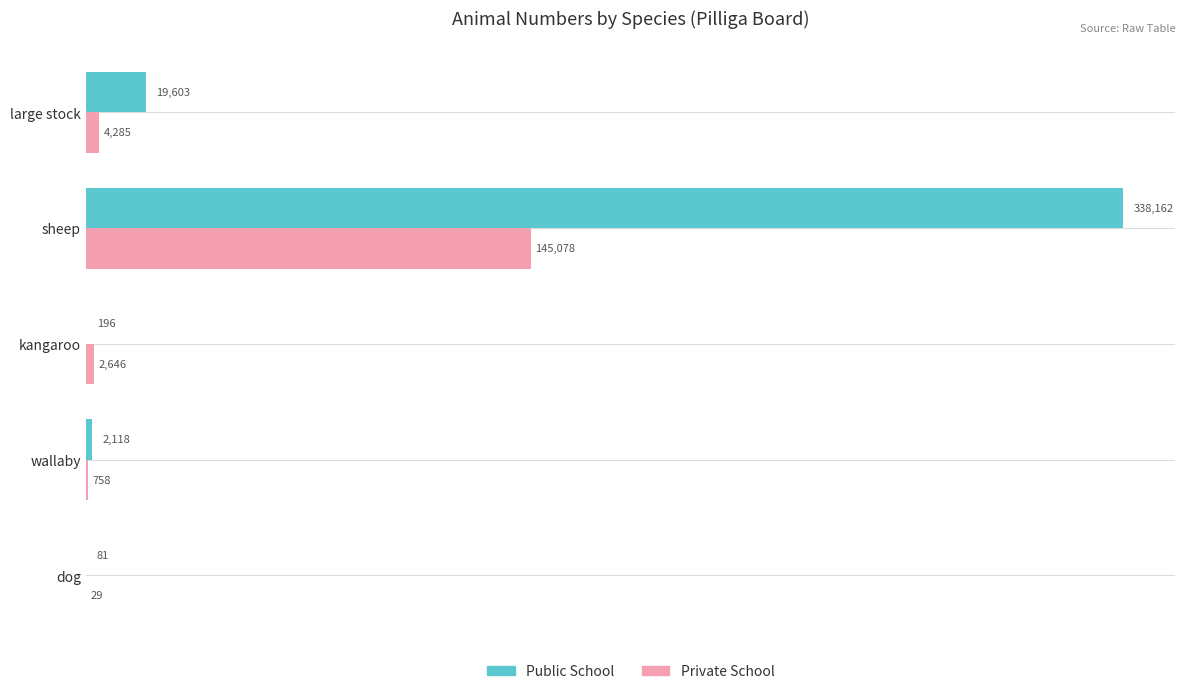

What are all the series names shown in the legend?

Public School, Private School